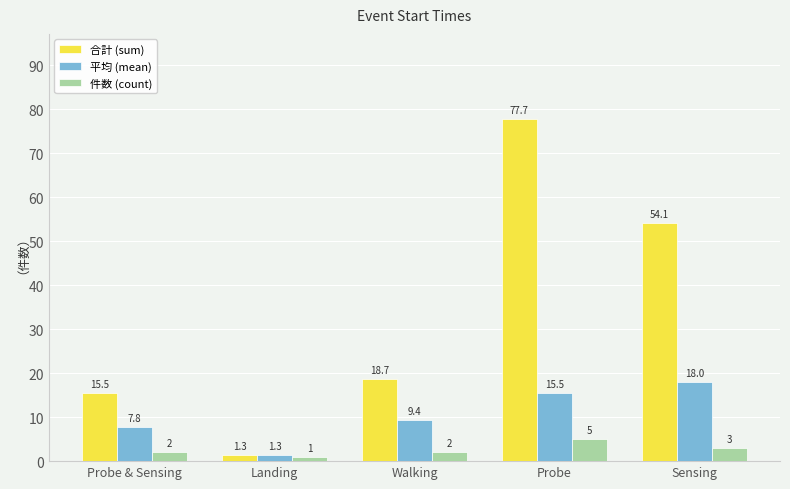

What are all the series names shown in the legend?

合計 (sum), 平均 (mean), 件数 (count)